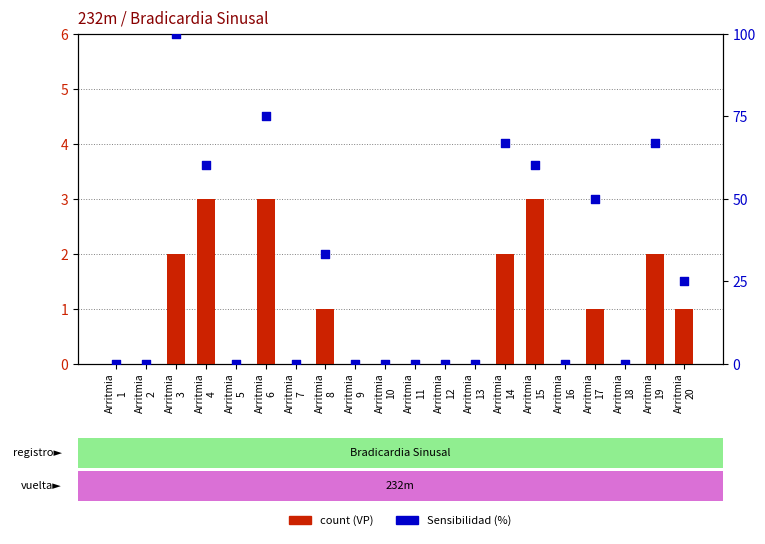

What are all the series names shown in the legend?

count, Sensibilidad (%)